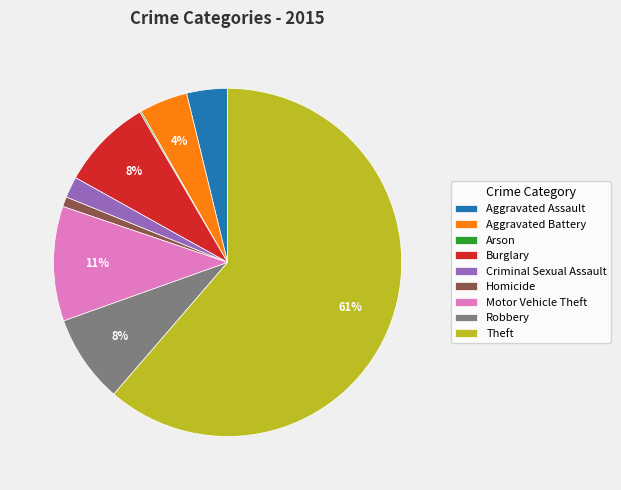

To the nearest percent, what portion does Burglary represent?

8%